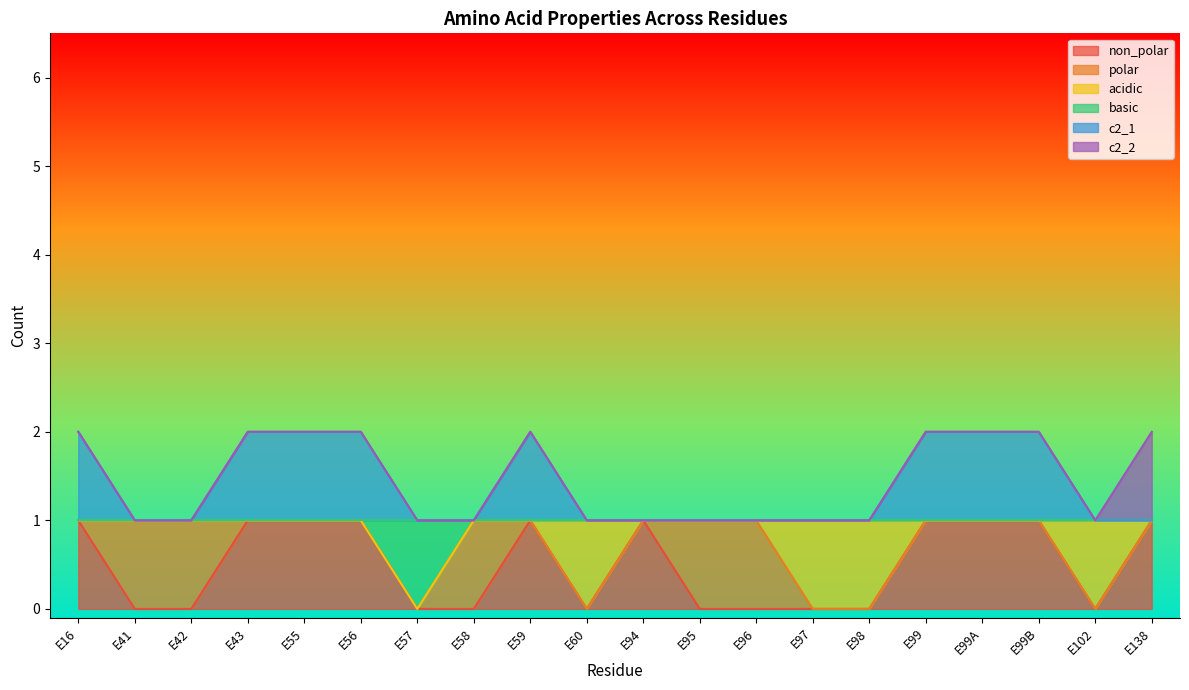

How many interior local peaks does the c2_1 series have?

1